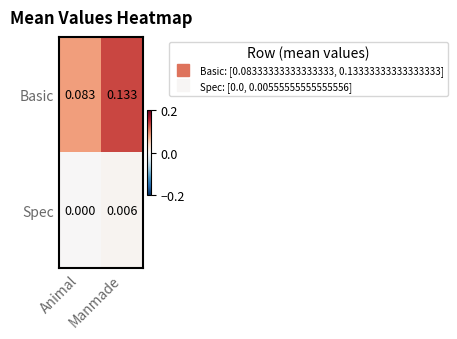

Which series has the largest total across all categories?

Basic